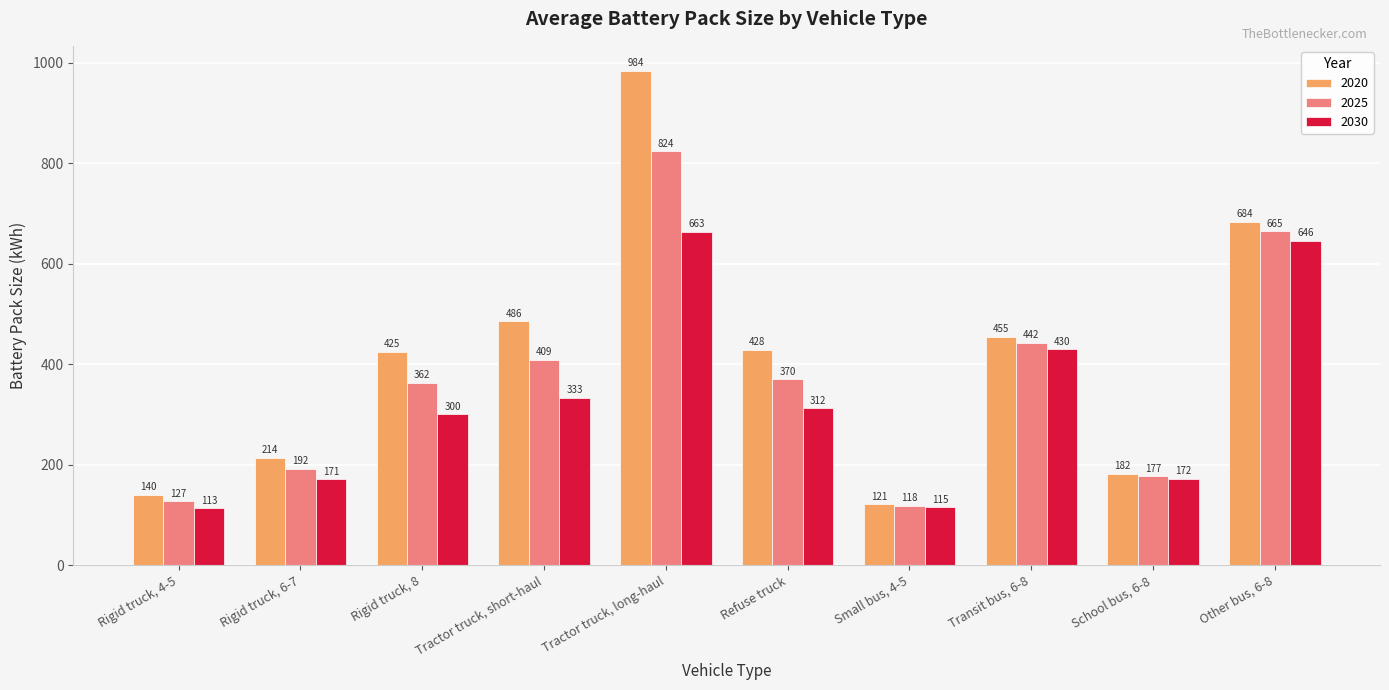

How many distinct data groups are displayed?

3